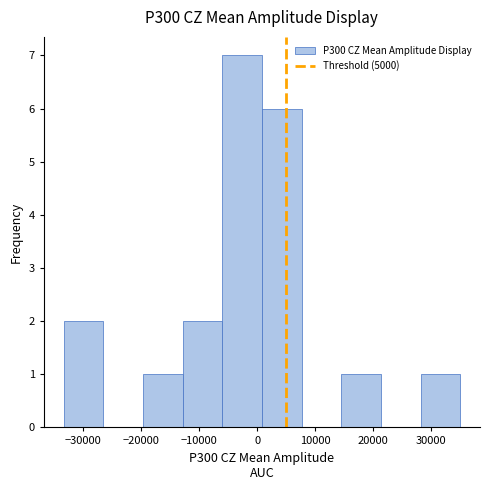

How tall is the bar that spans -13000 to -6000 on the x-axis? Neither the bar edges nor the heights are printed on the chart, so give them approximately, as read against the axes.

2